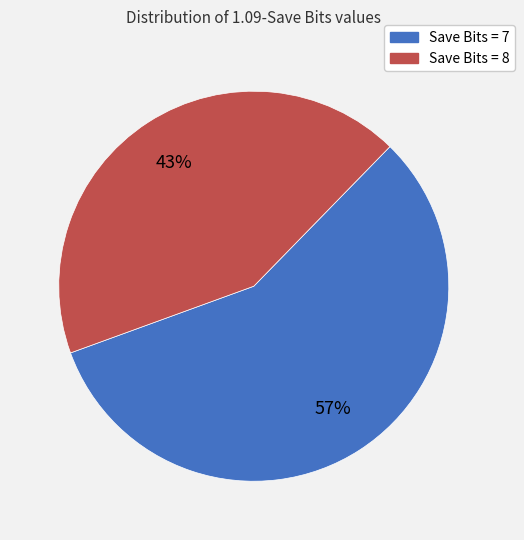

To the nearest percent, what is the difference between the largest and smallest slice percentages?

14%